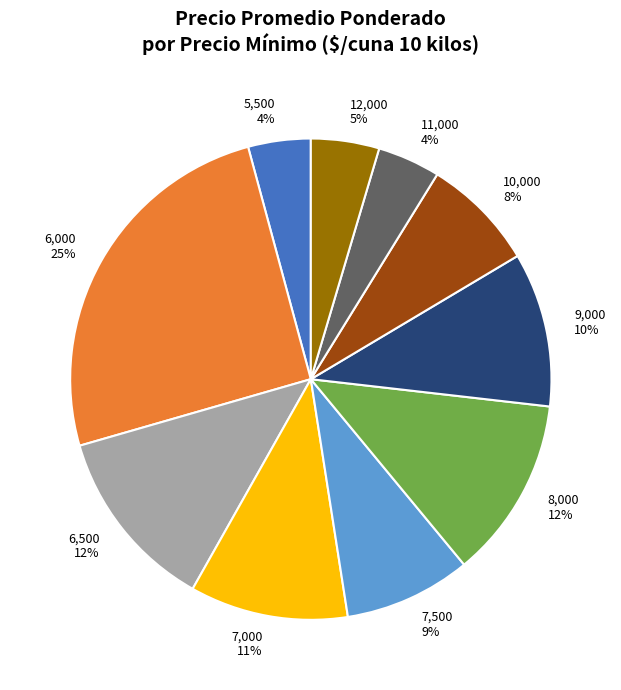

Which slice is the largest?

6,000 25%